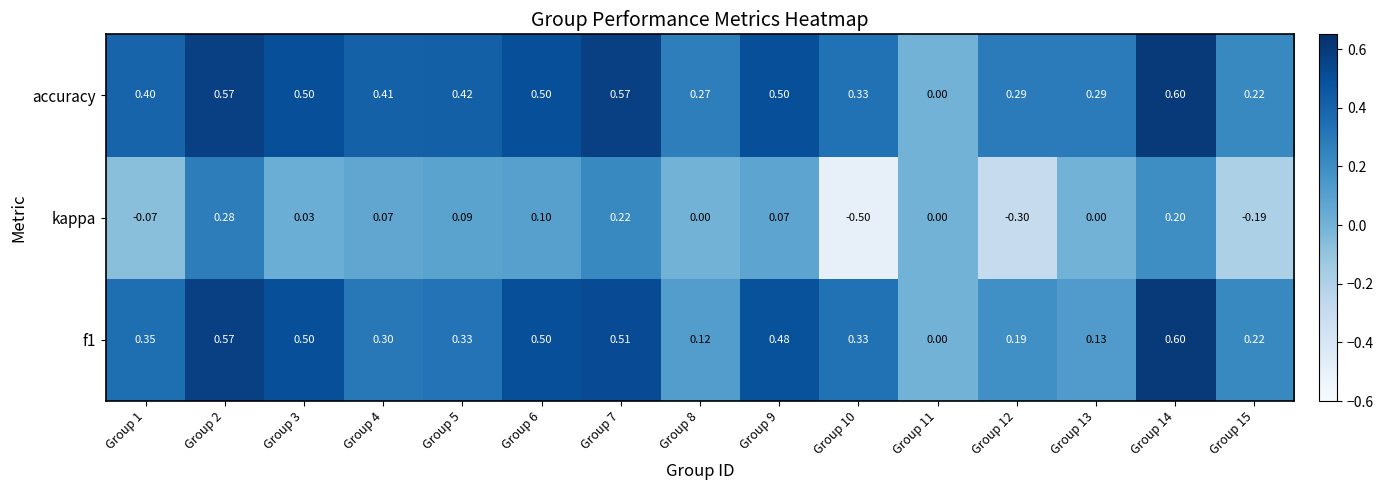

Which series has the widest spread of values?

kappa